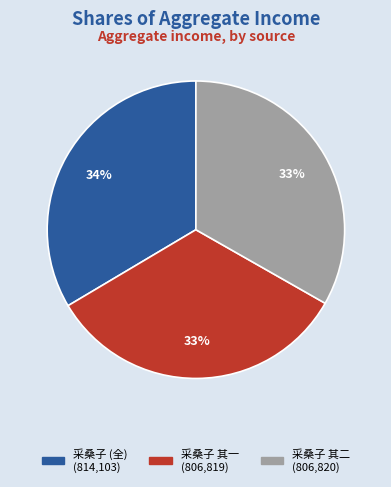

Does any single category account for the majority?

No